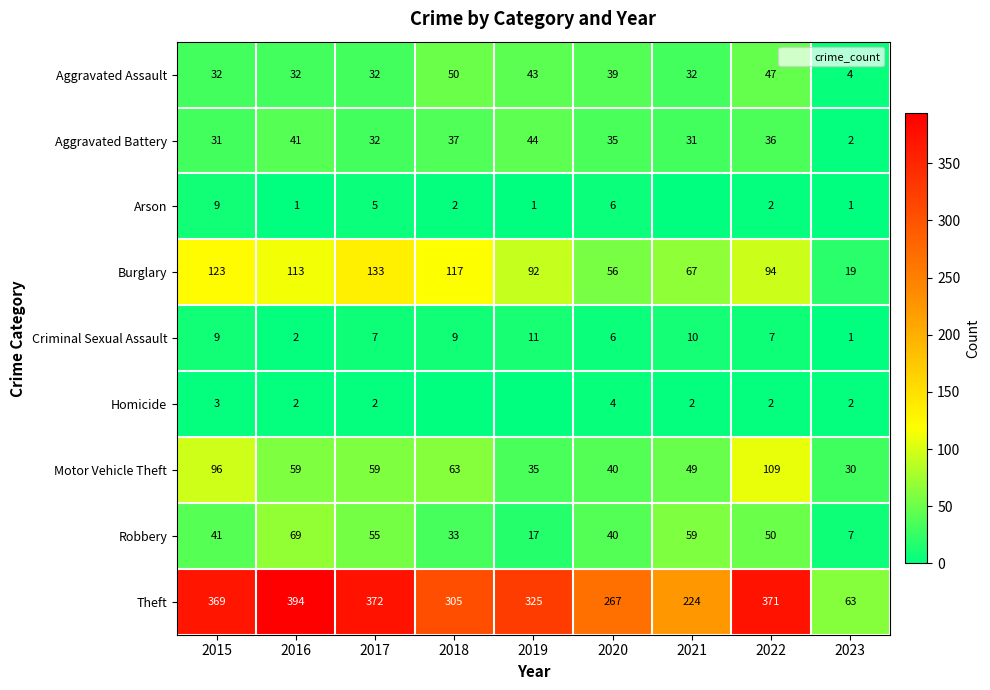

Which category has the lowest value across all series?

2021